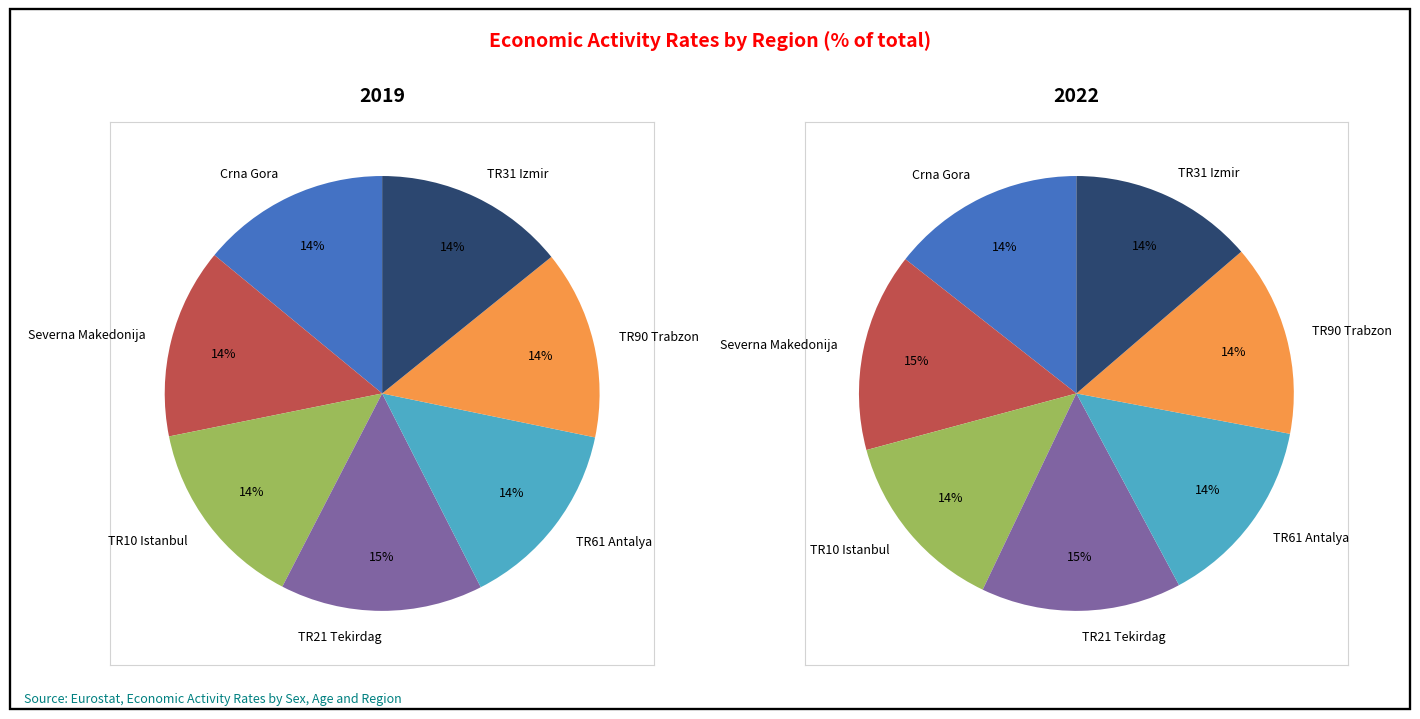

To the nearest percent, what portion does 2 represent?

14%